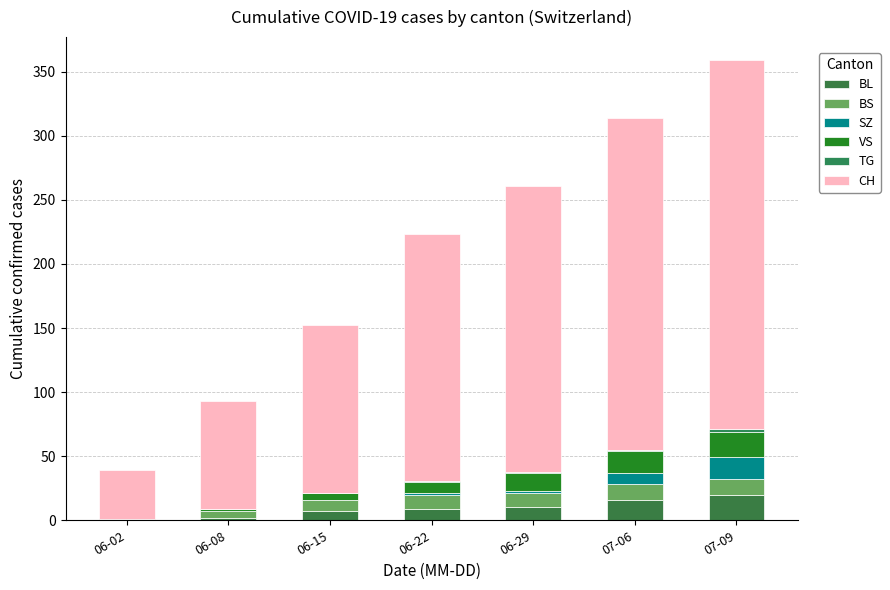

The value of CH at 06-08 is 84. True or false?

True